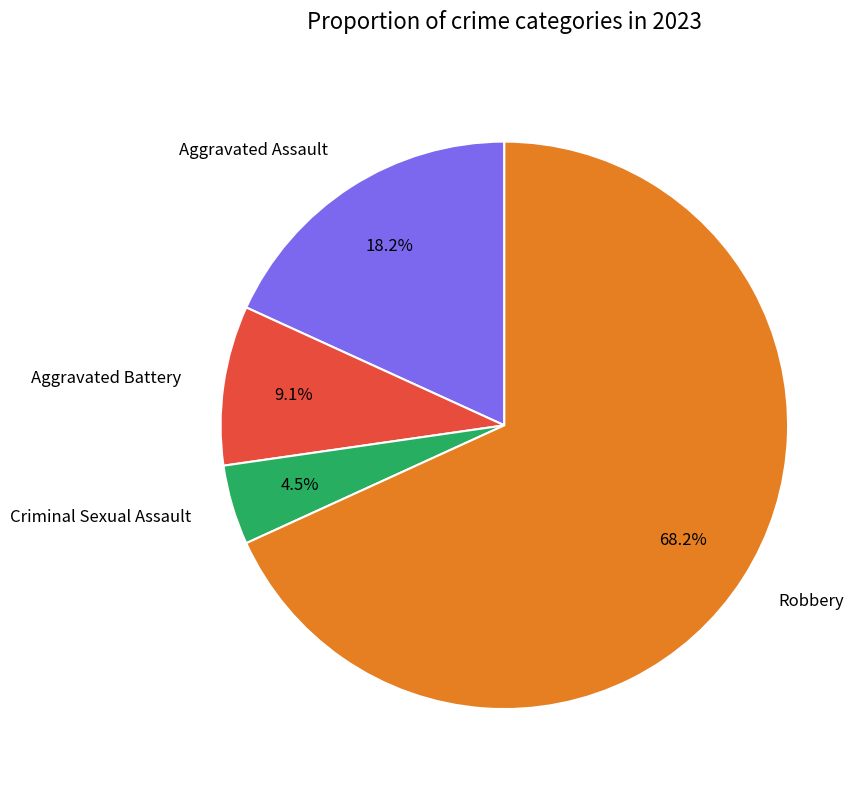

What is the largest slice in the pie chart?

Robbery